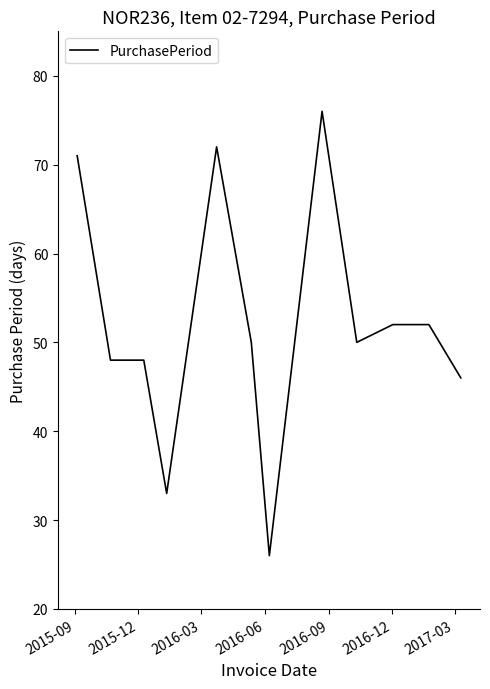

What is the difference between the maximum and minimum values?

50